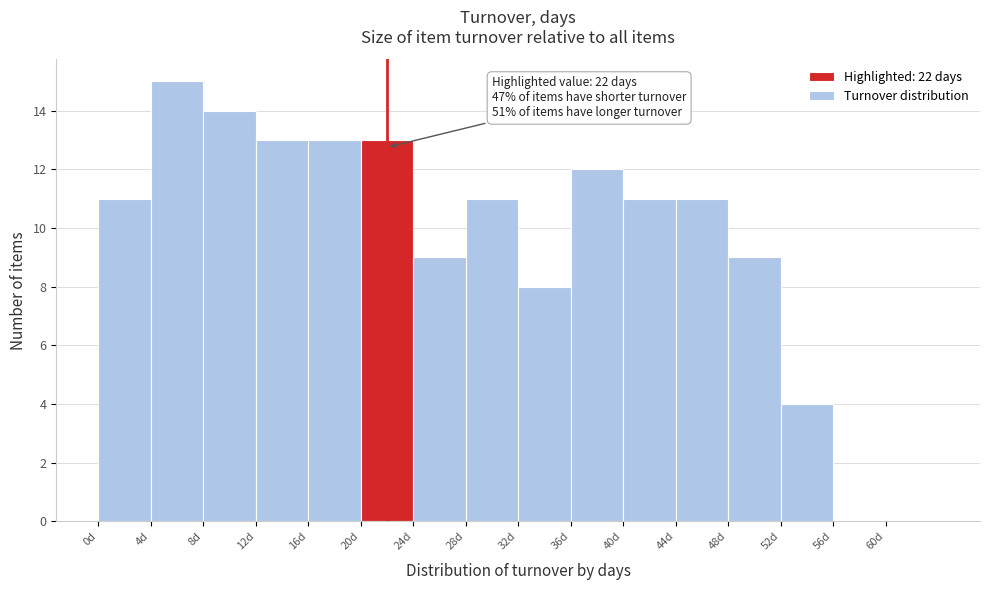

Which range on the x-axis has the tallest bar?

4 to 8